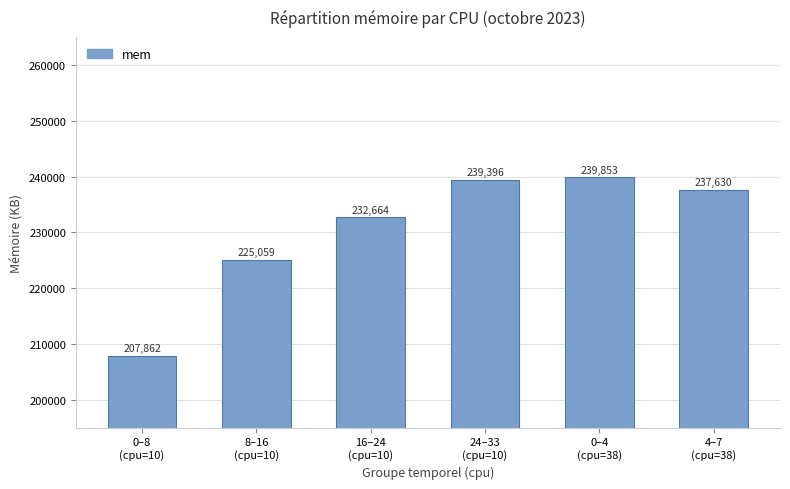

What is the difference between the values at 0–8
(cpu=10) and 16–24
(cpu=10)?

24802